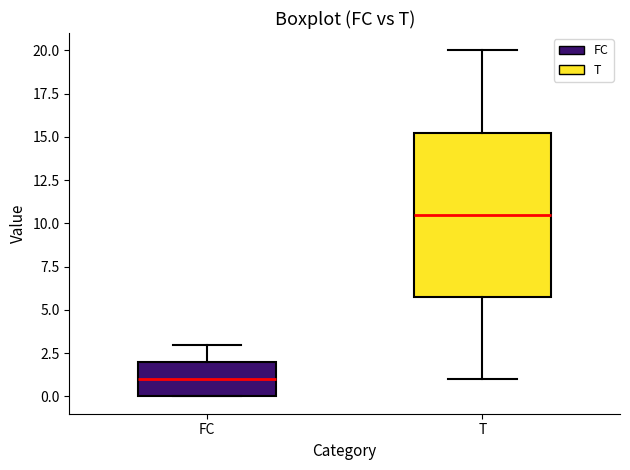

Comparing the boxes themselves (not the whiskers), which one is the tallest?

T